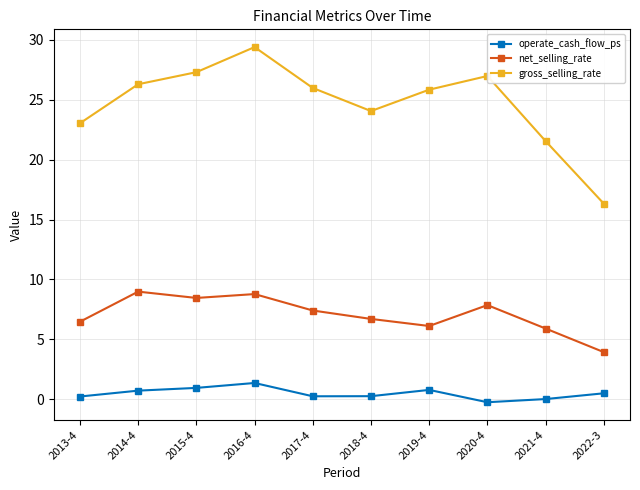

How many lines are shown in the chart?

3